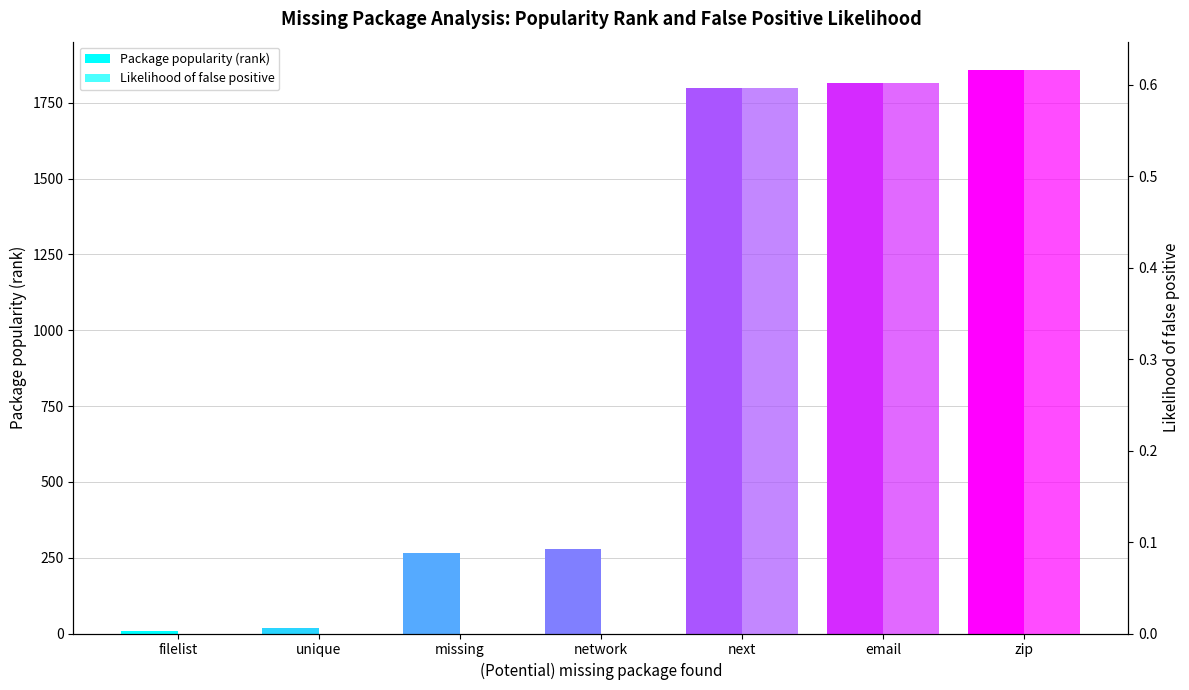

At which category is the sum across all series the highest?

zip